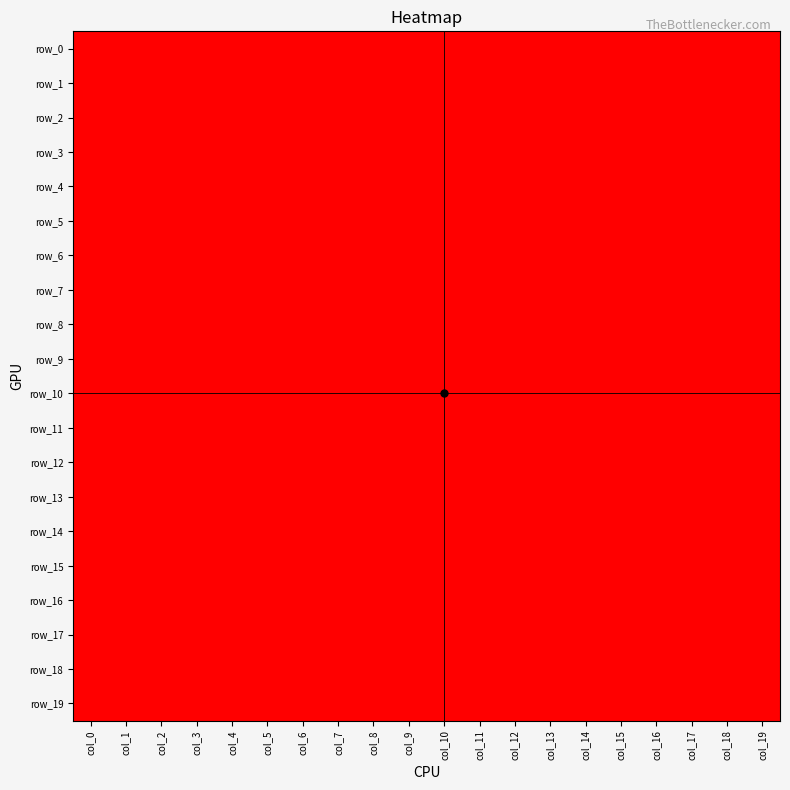

How many series are shown in this chart?

20